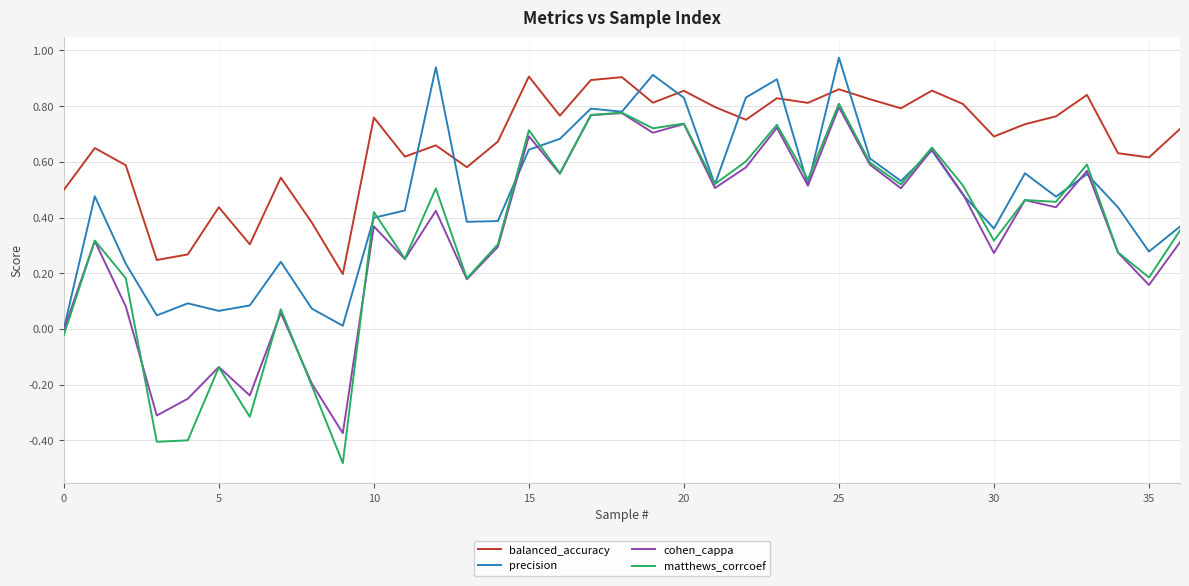

Which series has the largest range (max minus min)?

matthews_corrcoef